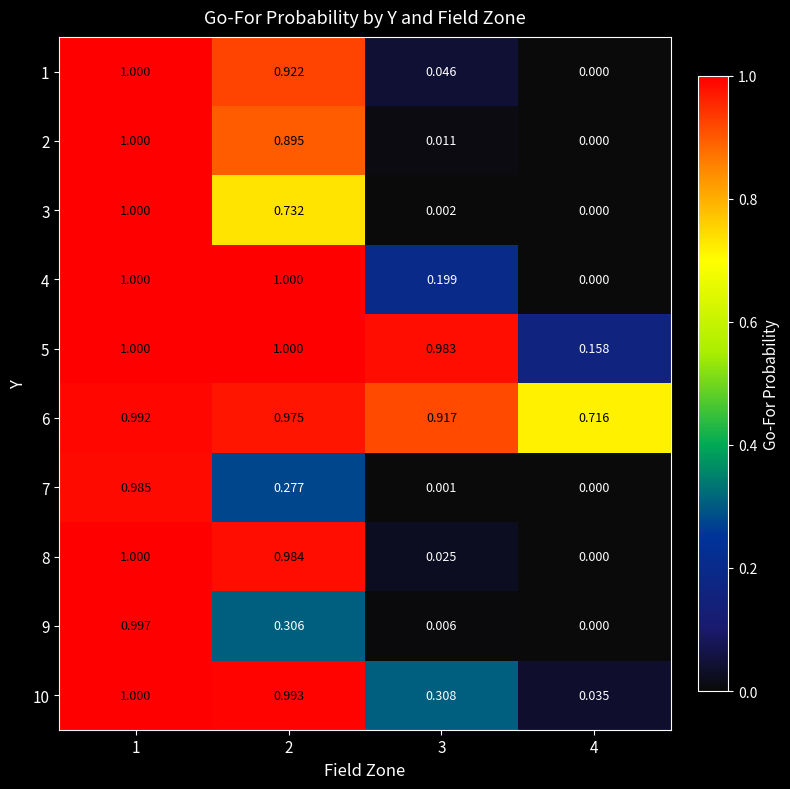

Is the value of 5 at 3 greater than the value of 3 at 1?

No